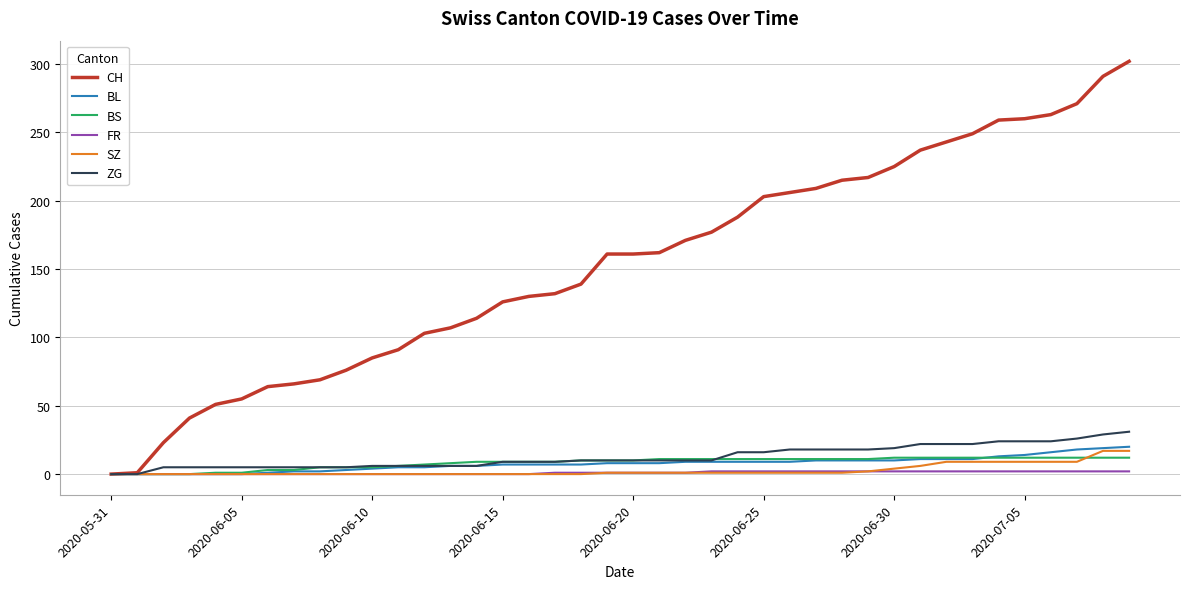

Which series has the widest spread of values?

CH